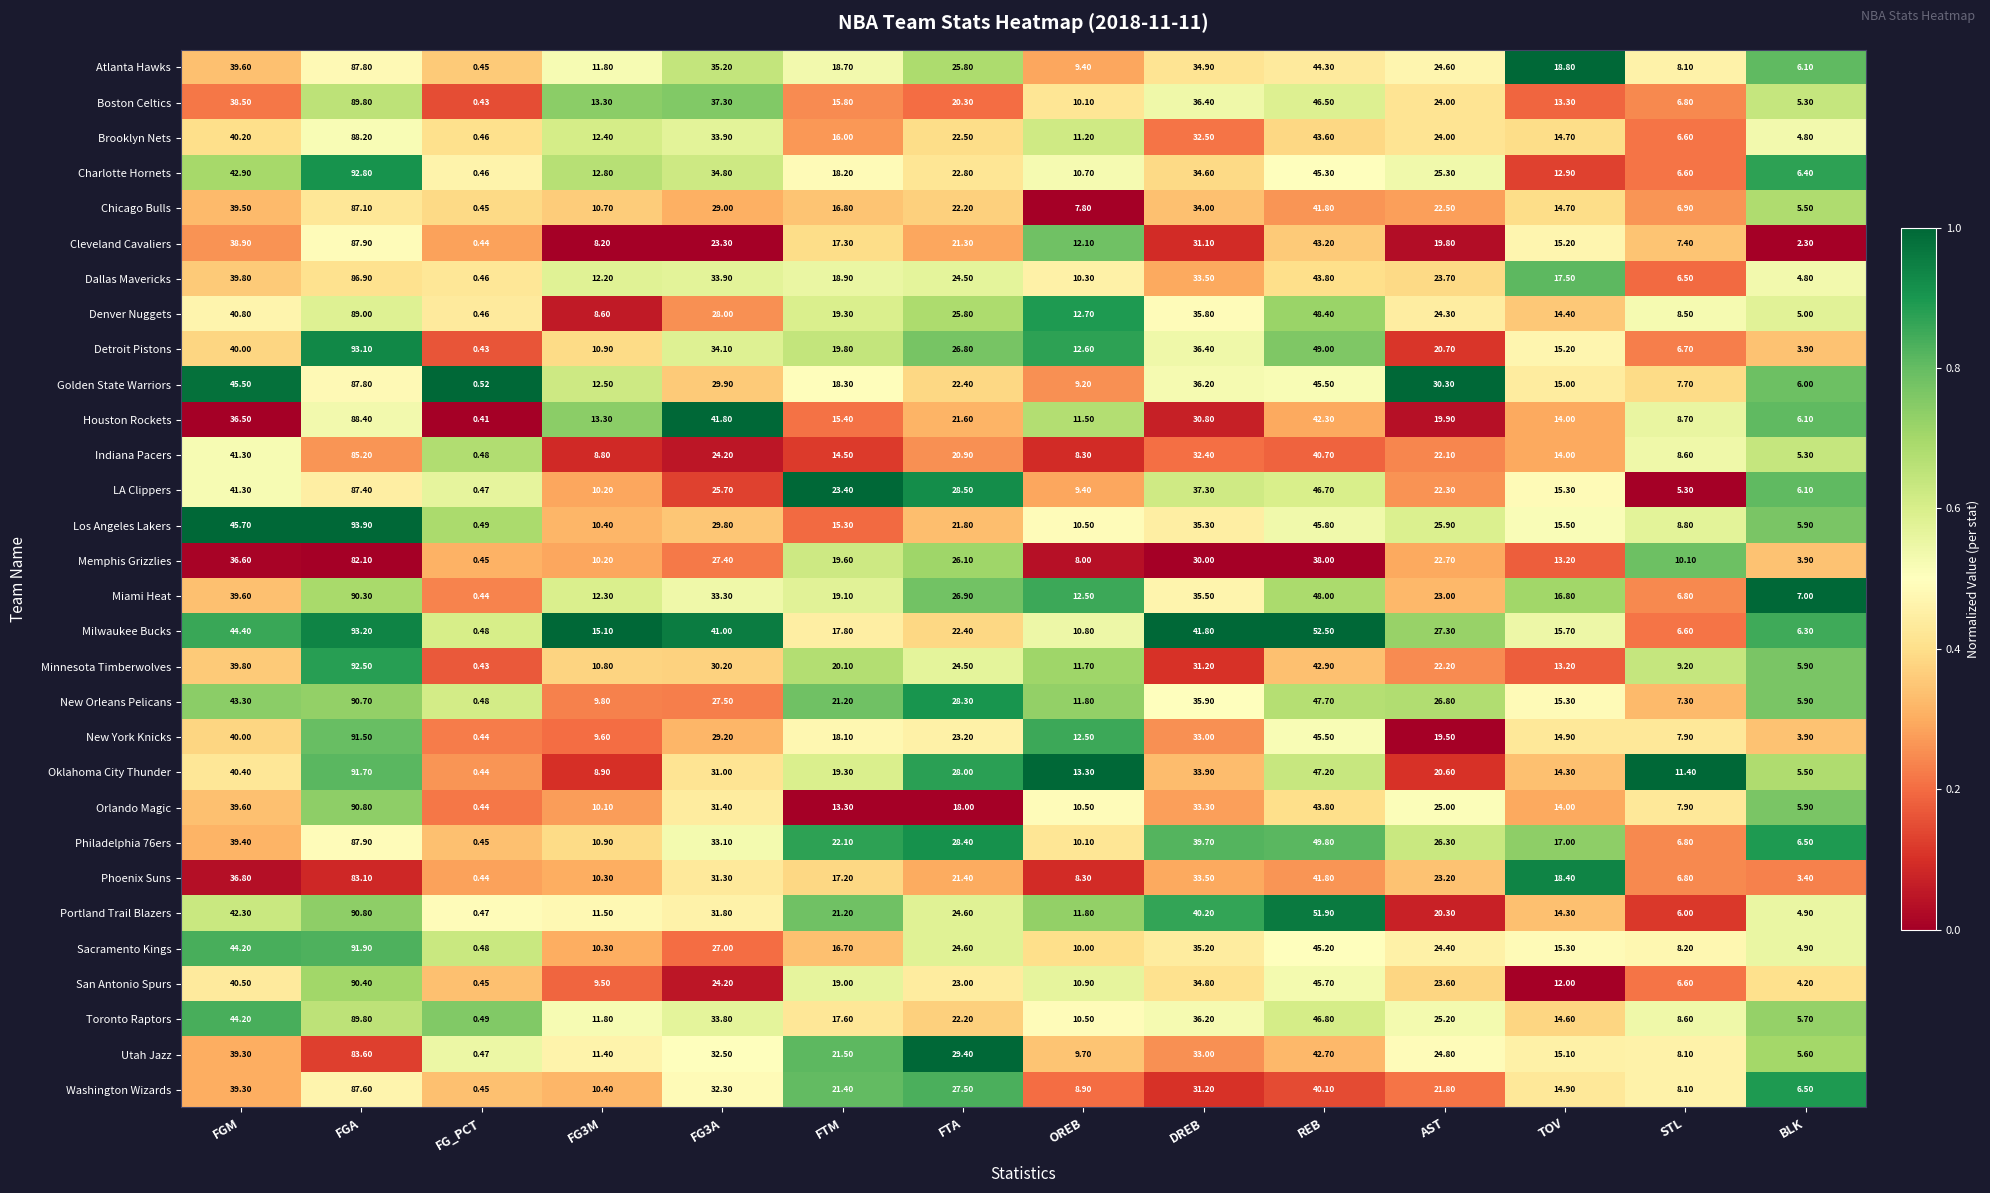

At which label does Memphis Grizzlies first exceed 22?

FGM